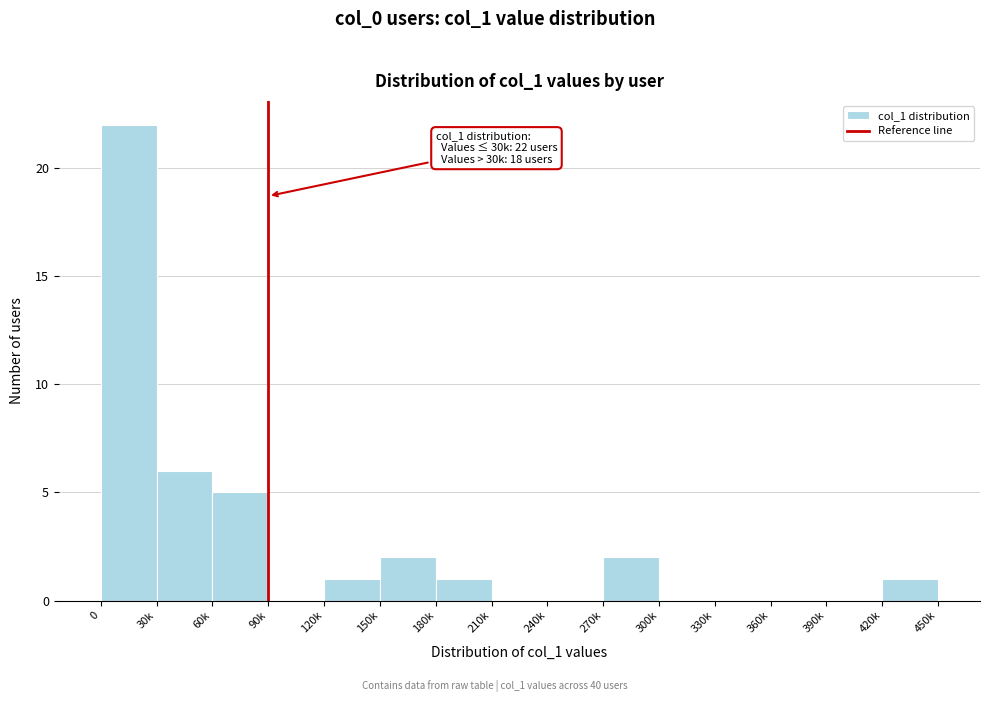

Reading right to left, what are all the values shown in this chart?

420k=1	390k=0	360k=0	330k=0	300k=0	270k=2	240k=0	210k=0	180k=1	150k=2	120k=1	90k=0	60k=5	30k=6	0=22